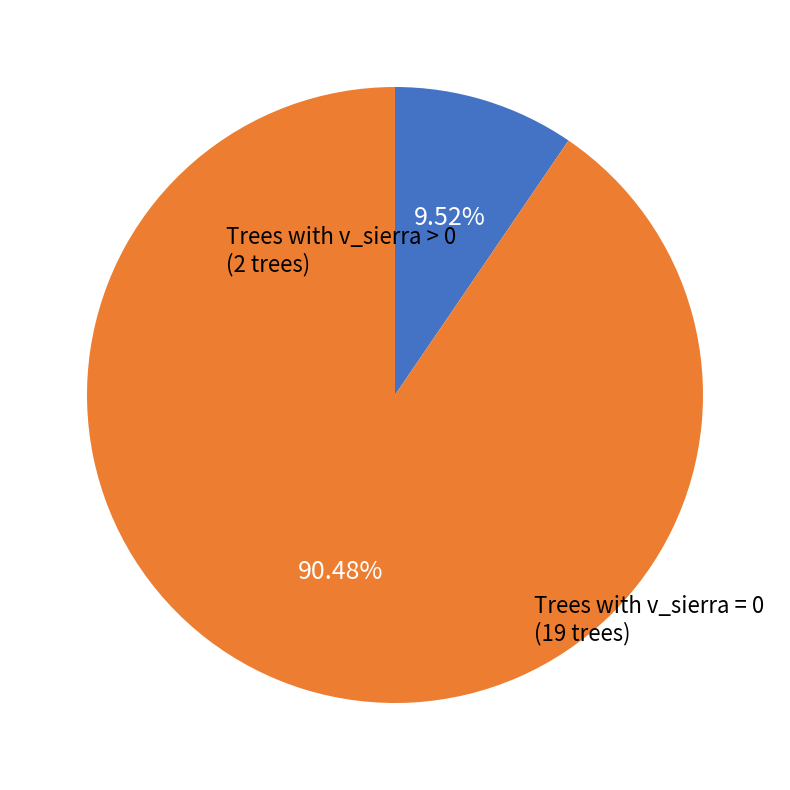

Is there any slice that represents more than half of the pie?

Yes